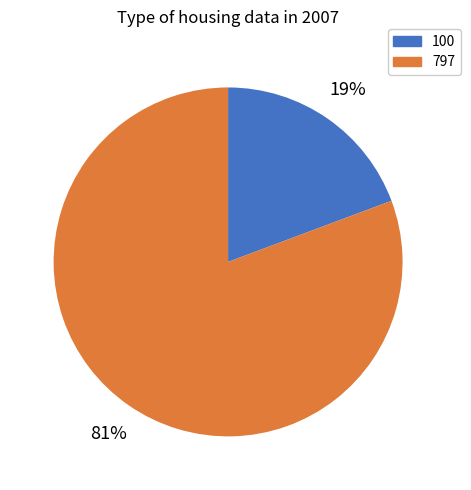

How many slices are in this pie chart?

2